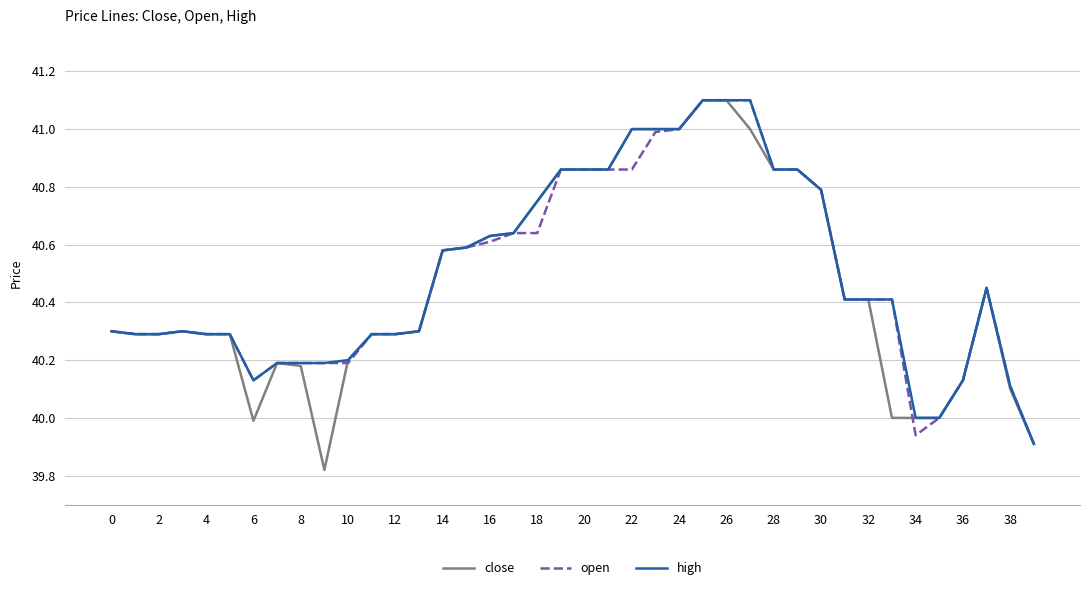

Which series has the widest spread of values?

close